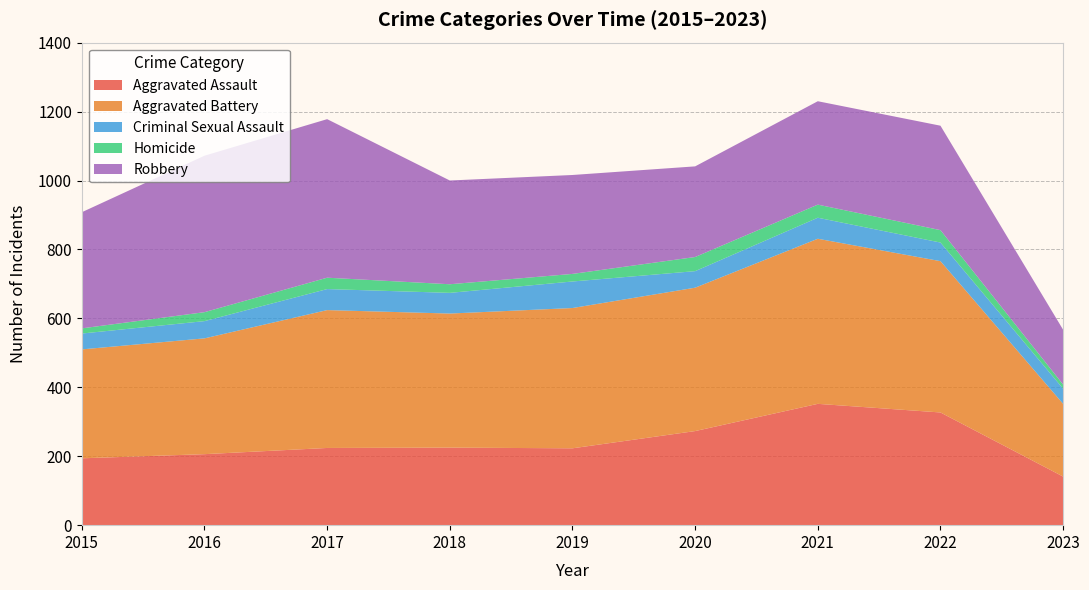

Reading left to right, list all the values displayed in this chart.

Aggravated Assault: 2015=194	2016=206	2017=224	2018=225	2019=223	2020=273	2021=352	2022=327	2023=141
Aggravated Battery: 2015=316	2016=336	2017=400	2018=389	2019=407	2020=416	2021=479	2022=439	2023=211
Criminal Sexual Assault: 2015=46	2016=50	2017=61	2018=60	2019=77	2020=48	2021=61	2022=54	2023=44
Homicide: 2015=15	2016=26	2017=33	2018=25	2019=22	2020=41	2021=38	2022=36	2023=12
Robbery: 2015=337	2016=454	2017=460	2018=301	2019=287	2020=263	2021=300	2022=303	2023=159